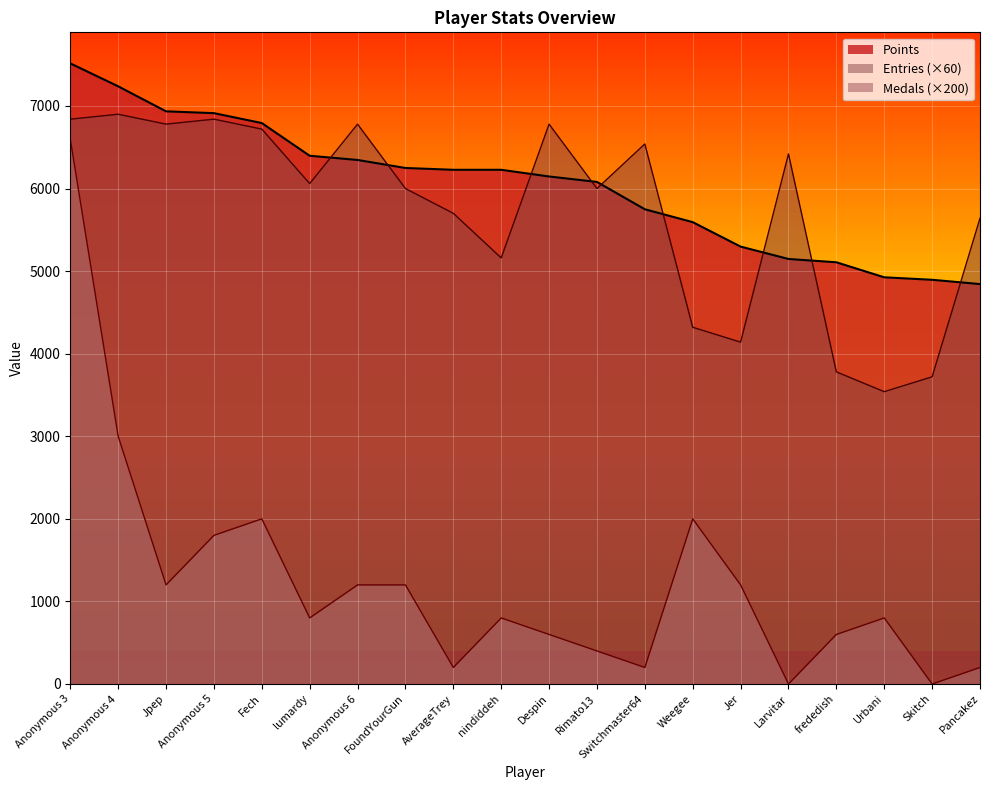

True or false: Entries and Points intersect in this chart.

True